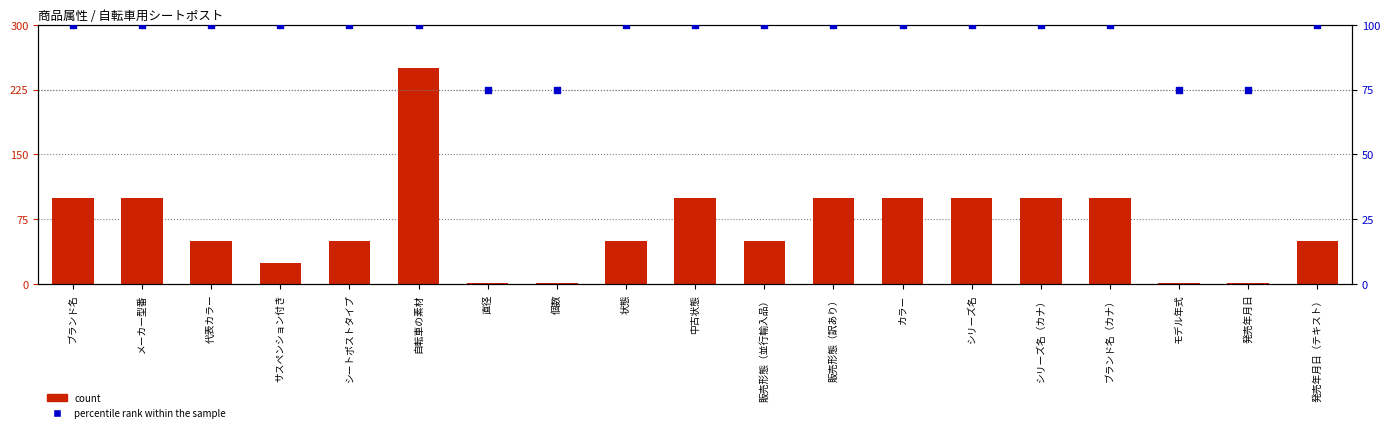

What are all the series names shown in the legend?

count, percentile rank within the sample